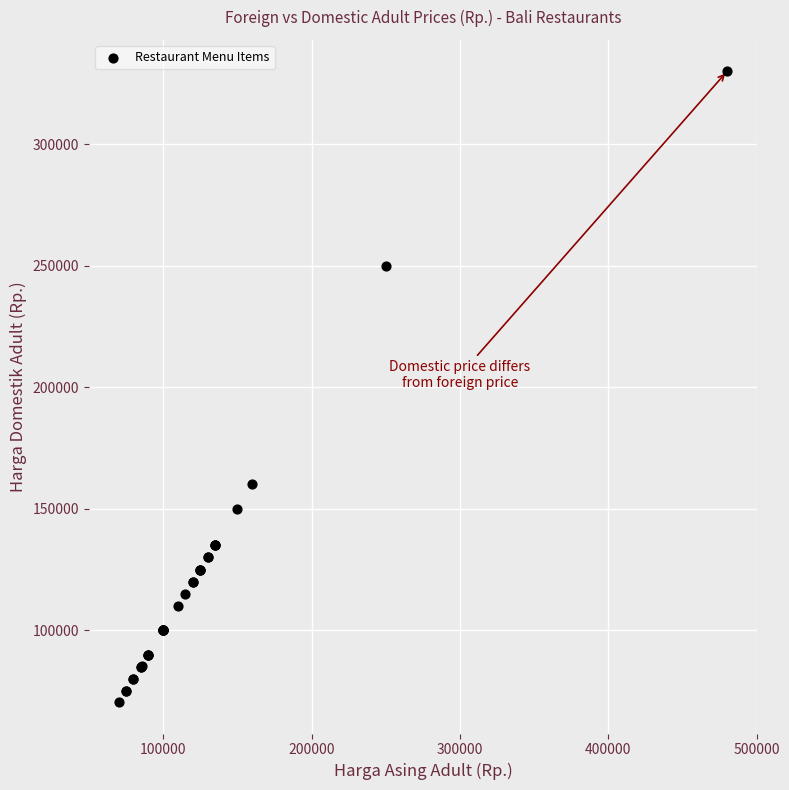

What Y value in the scatter plot is closest to 200250?

160000